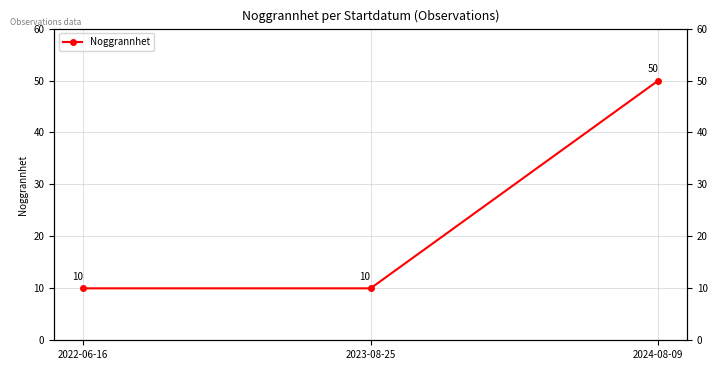

List the labels in order of value, smallest first.

2022-06-16, 2023-08-25, 2024-08-09